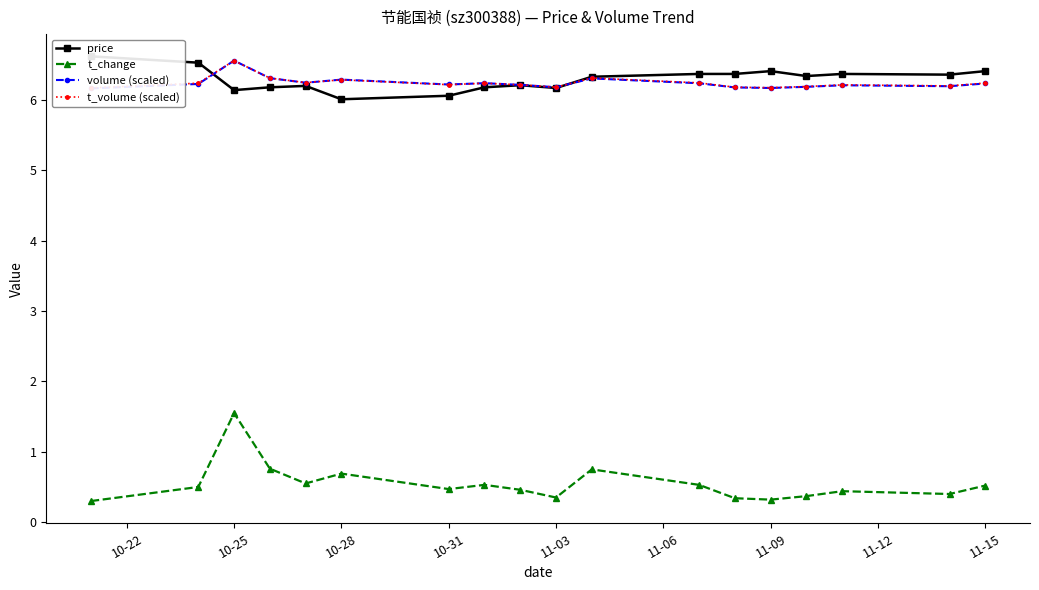

How many lines are shown in the chart?

4